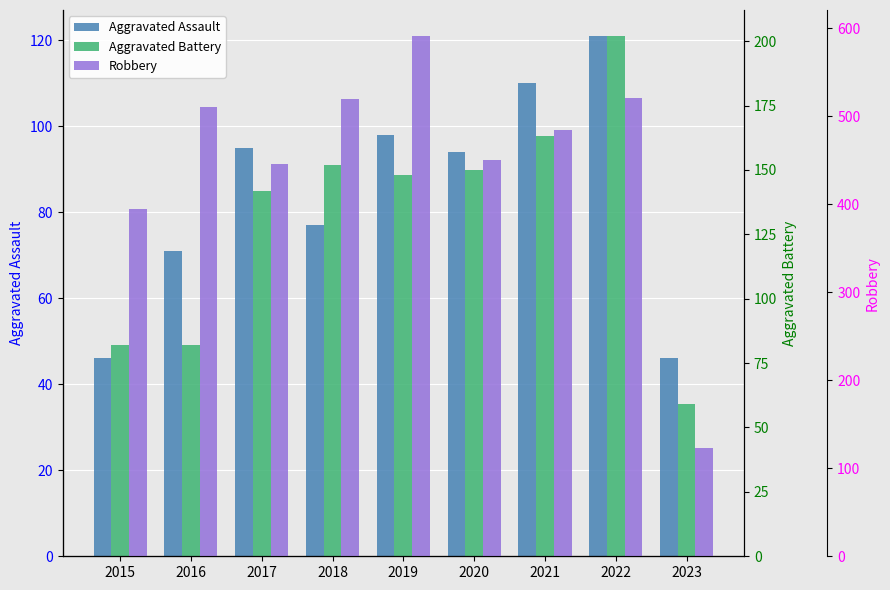

At which category is the sum across all series the highest?

2022